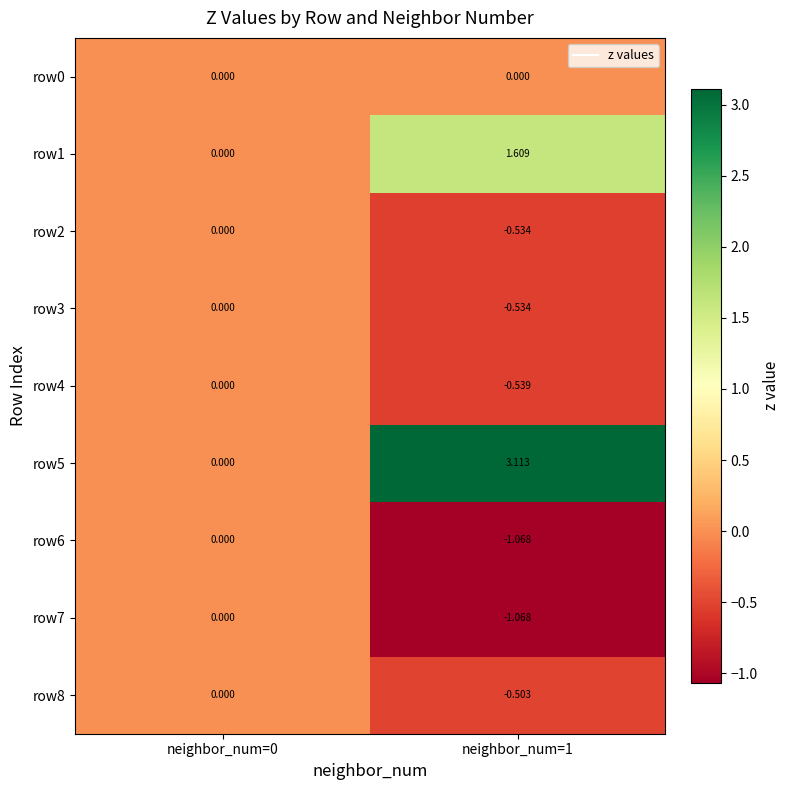

At which category is the sum across all series the highest?

neighbor_num=1